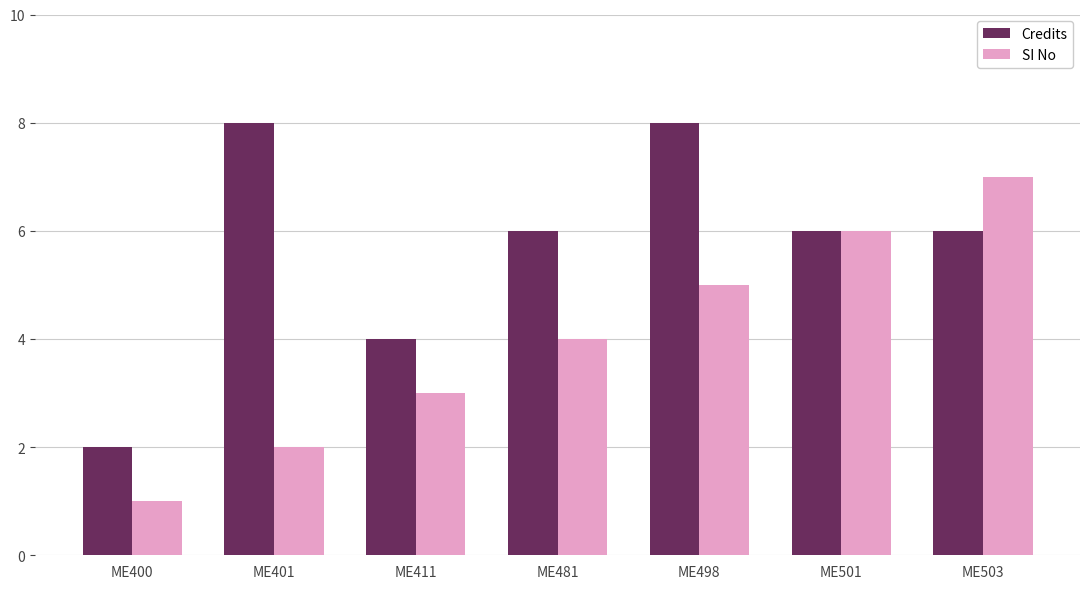

What is the sum of the Credits values at ME400 and ME501?

8